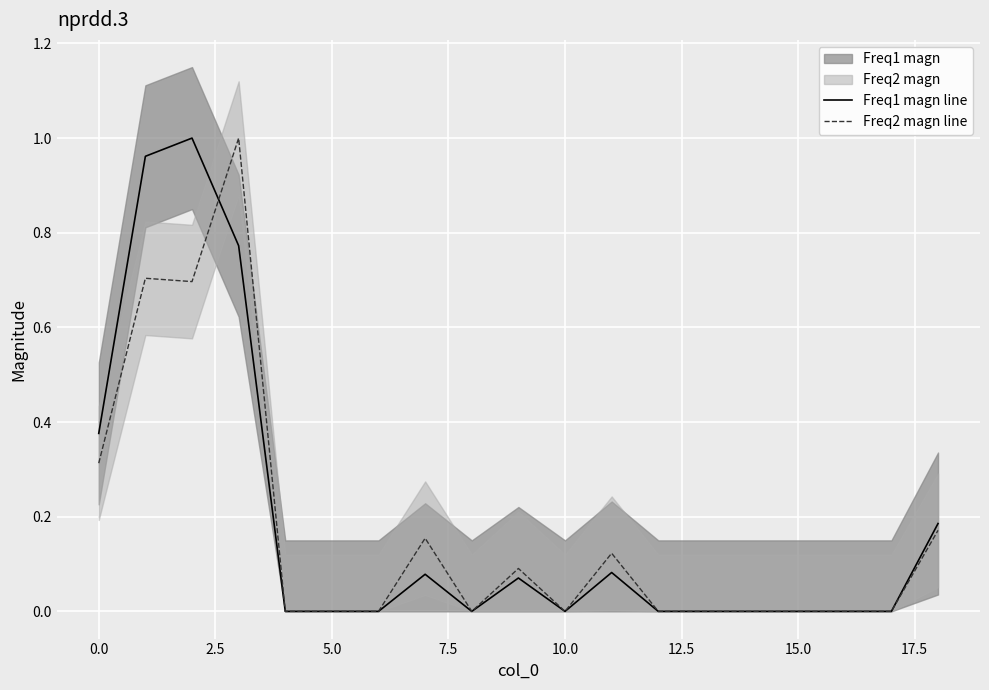

What is the value of the Freq1 magn line point at the 19th from the left?

0.2